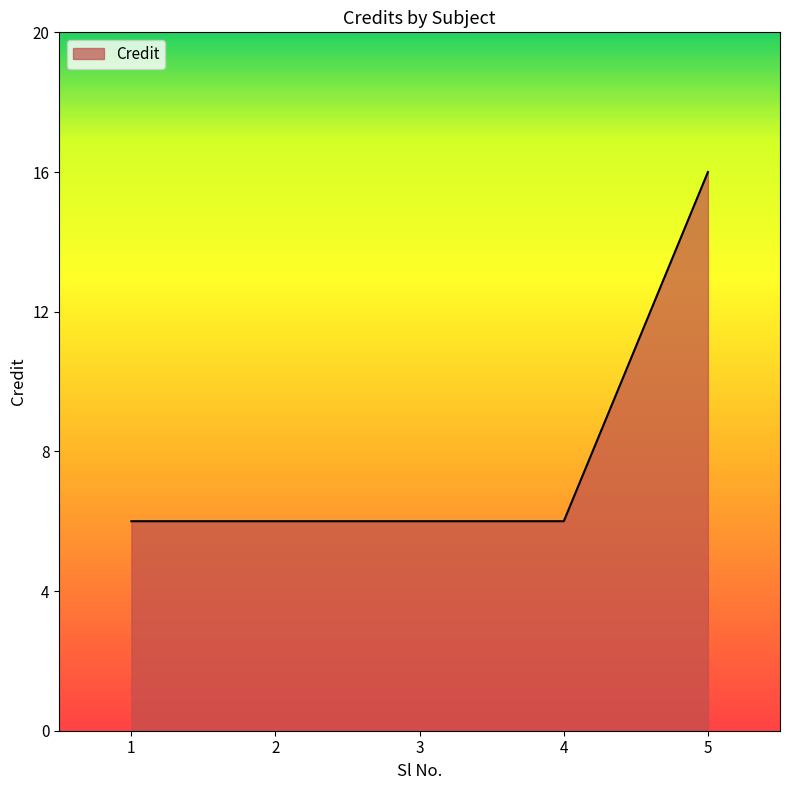

True or false: there are more than 1 points higher than both neighbors.

False